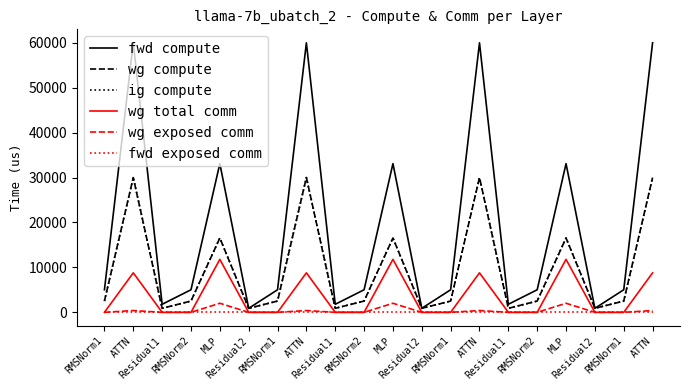

Is the value of fwd exposed comm at ATTN greater than the value of wg exposed comm at ATTN?

No